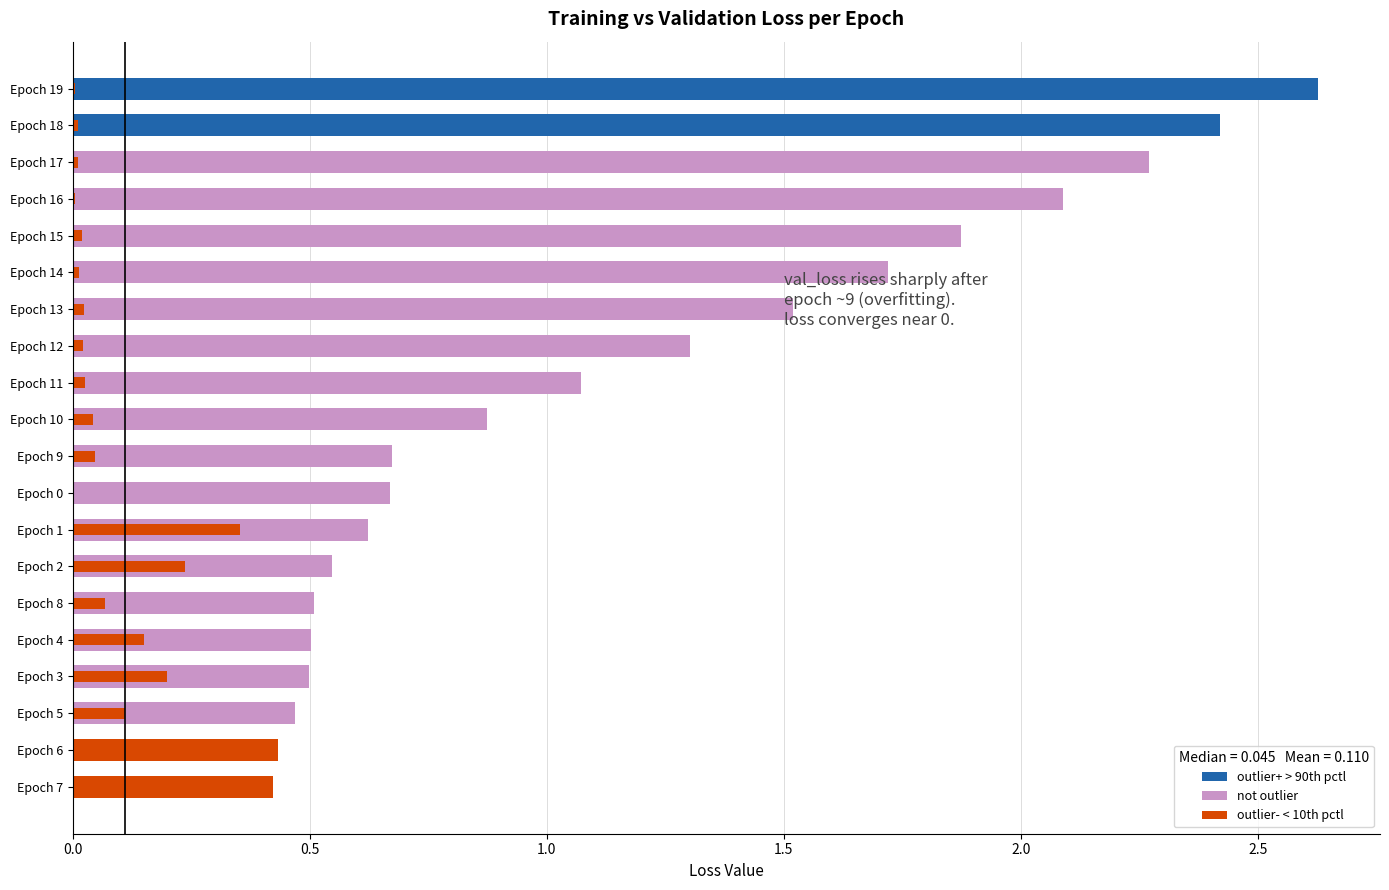

What is the difference between the second highest and second lowest values in the loss series?

0.3